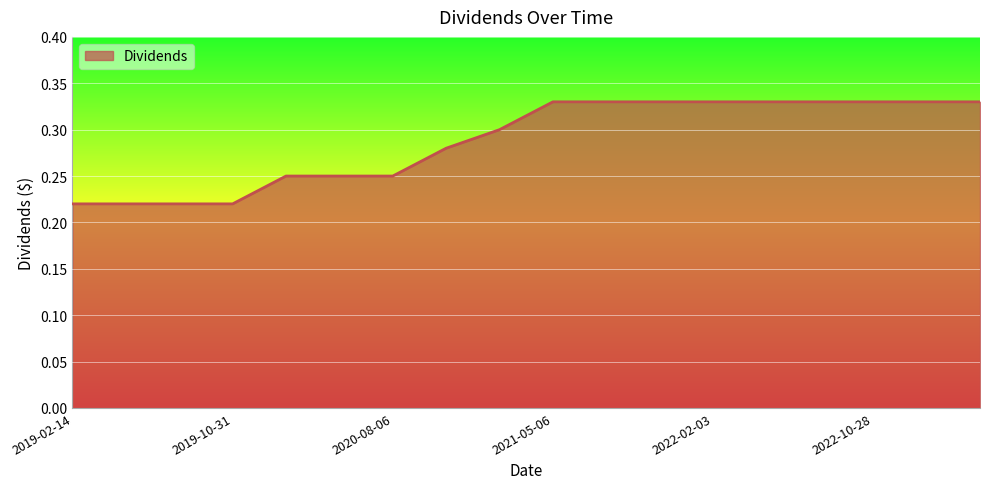

Rank the categories by value from lowest to highest.

2019-02-14, 2019-04-30, 2019-08-01, 2019-10-31, 2020-01-31, 2020-05-07, 2020-08-06, 2020-11-05, 2021-02-04, 2021-05-06, 2021-08-05, 2021-10-29, 2022-02-03, 2022-05-05, 2022-07-29, 2022-10-28, 2023-02-02, 2023-05-05